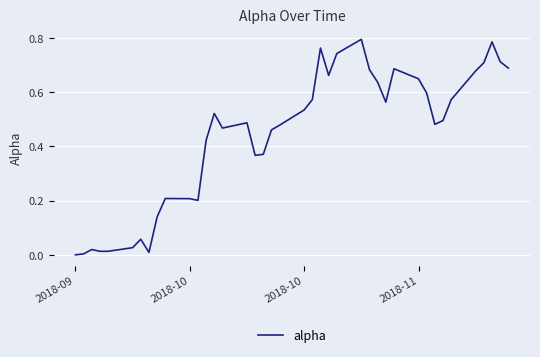

Is this an area chart (filled region under the line)?

No